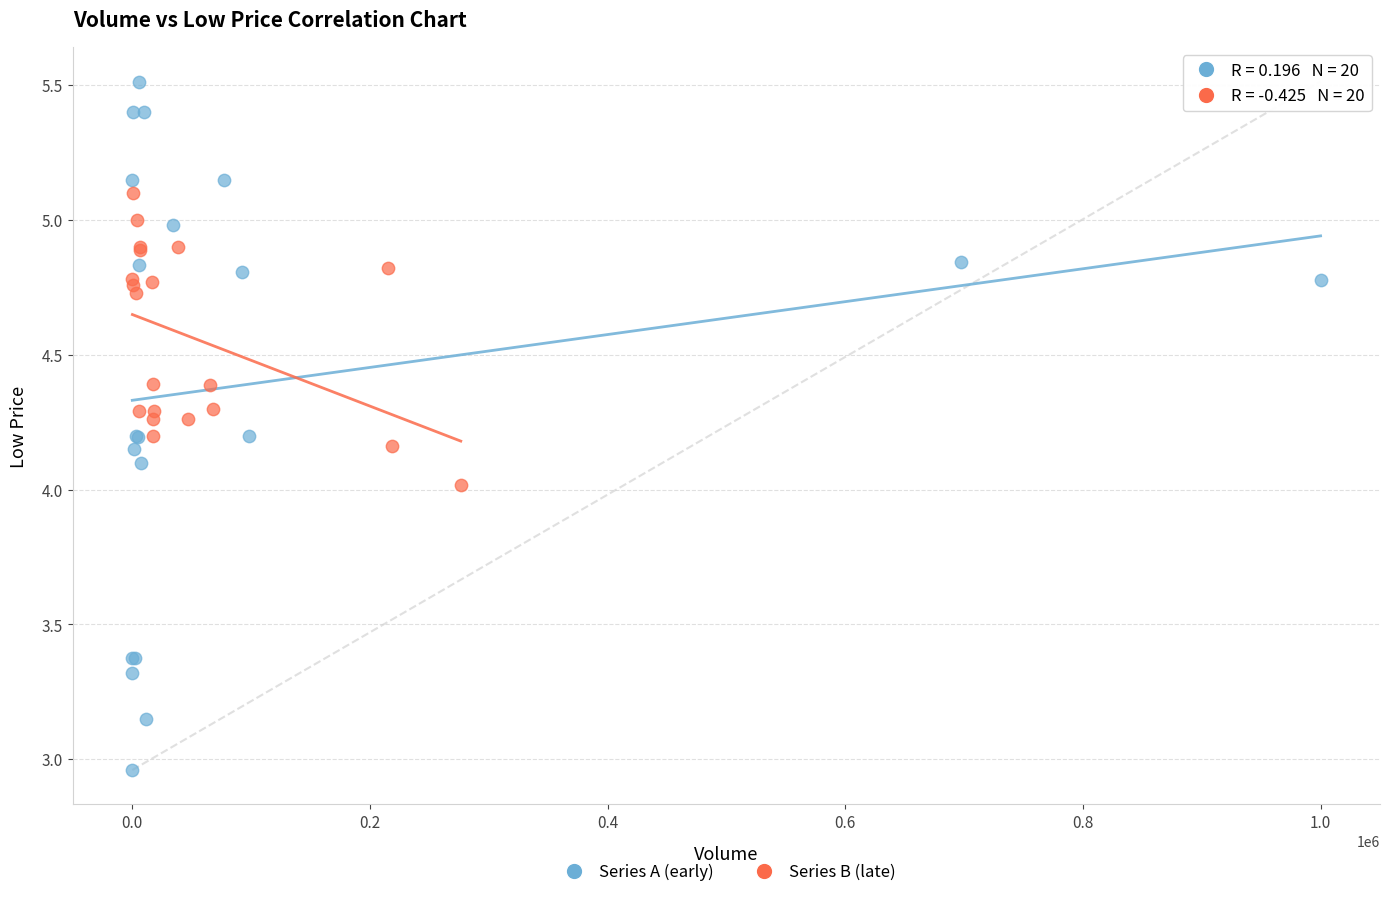

Which series has the largest Y range (max minus min)?

Series A (early)